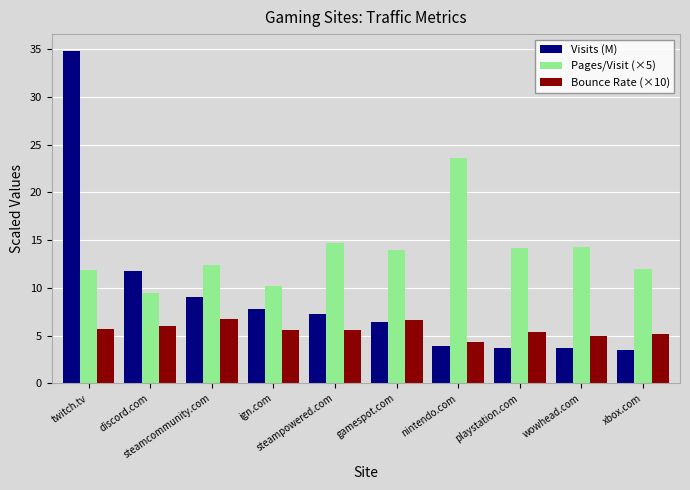

Which series has the largest range (max minus min)?

Visits (M)